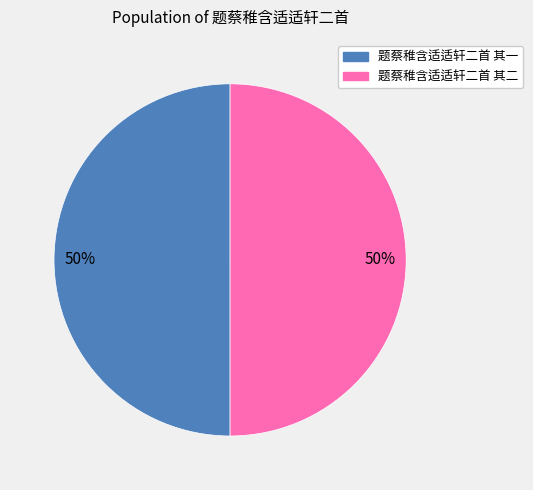

To the nearest percent, what percentage of the pie is 题蔡稚含适适轩二首 其一?

50%